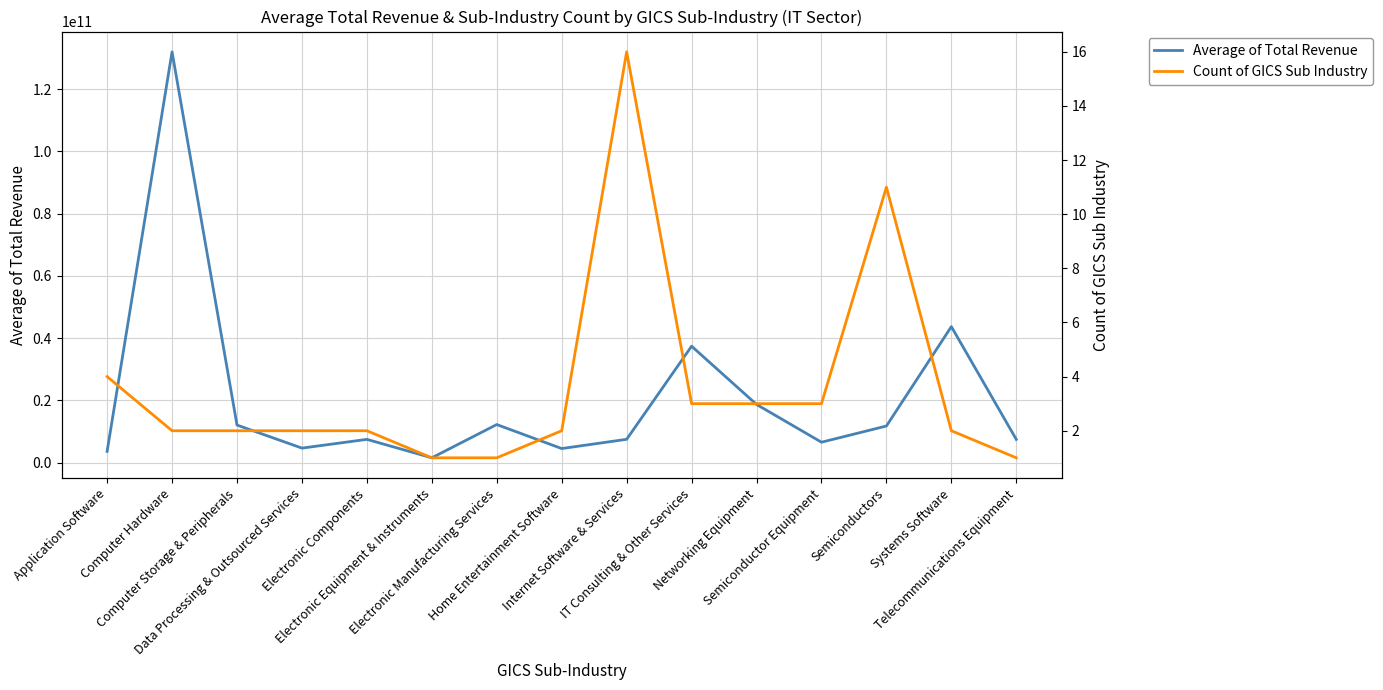

The value of Average of Total Revenue at Networking Equipment is 33384896813.8. True or false?

False